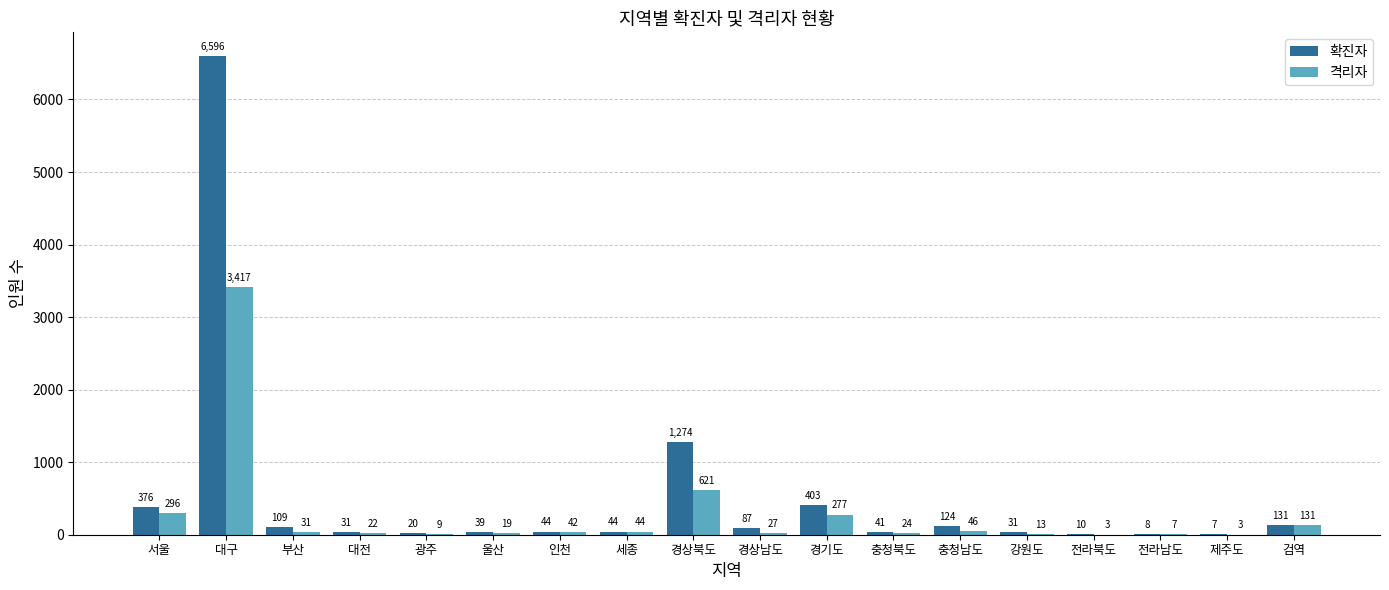

How many categories are shown in the chart?

18